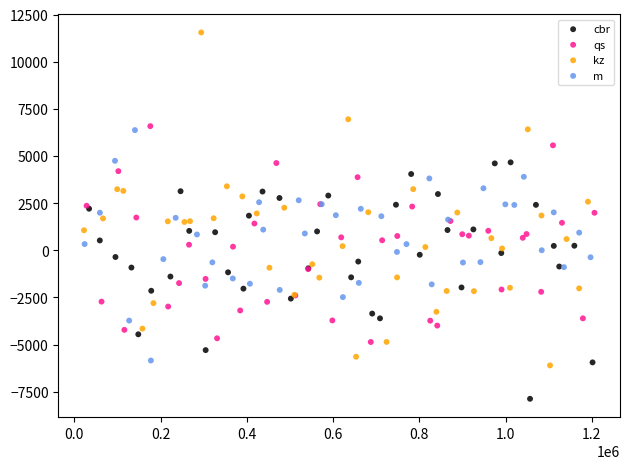

Which series has the largest Y range (max minus min)?

kz